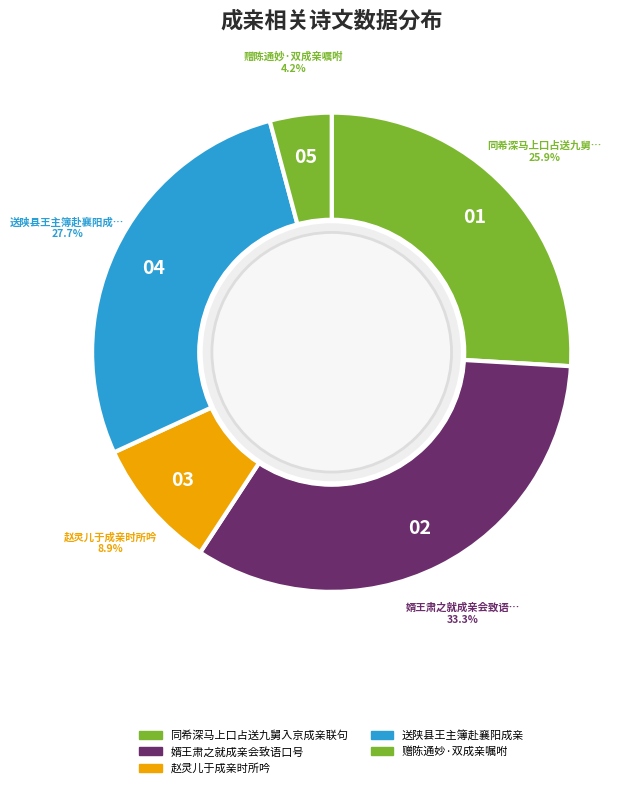

How many segments does this pie chart have?

5